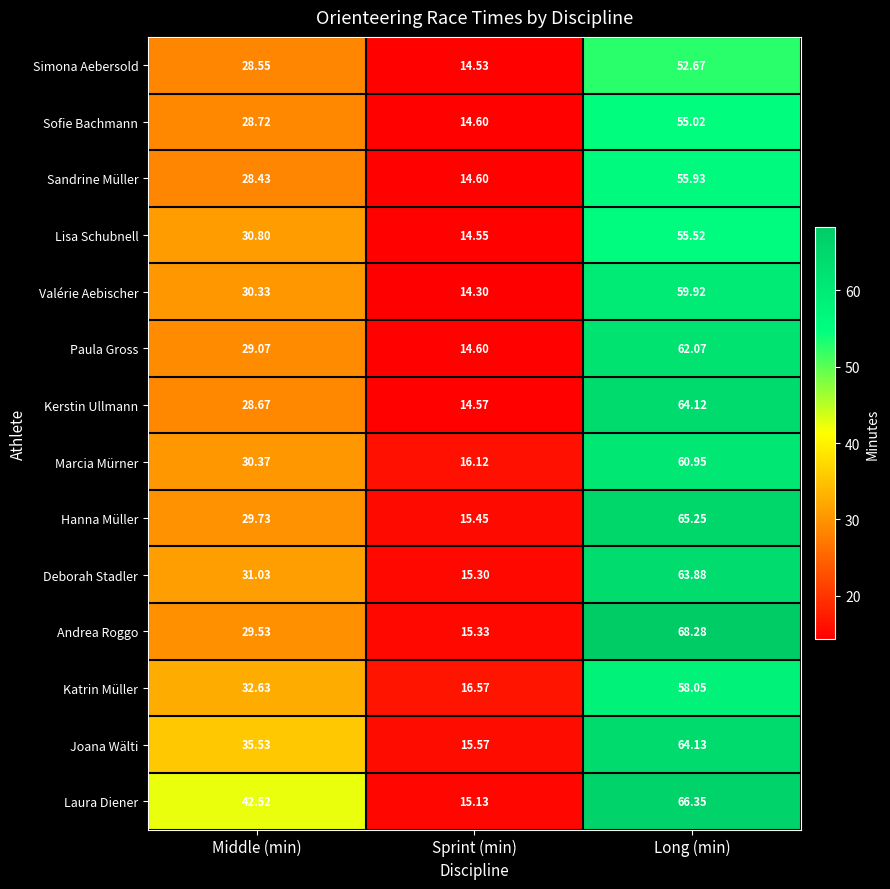

At Middle (min), list the series in order from smallest to largest.

Sandrine Müller, Simona Aebersold, Kerstin Ullmann, Sofie Bachmann, Paula Gross, Andrea Roggo, Hanna Müller, Valérie Aebischer, Marcia Mürner, Lisa Schubnell, Deborah Stadler, Katrin Müller, Joana Wälti, Laura Diener